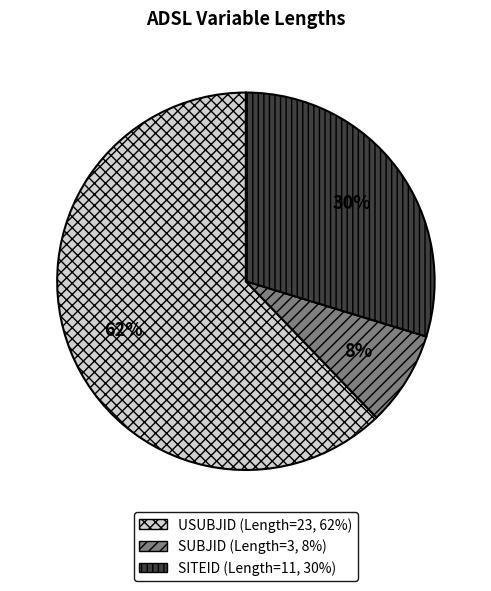

To the nearest percent, what is the difference between the largest and smallest slice percentages?

54%